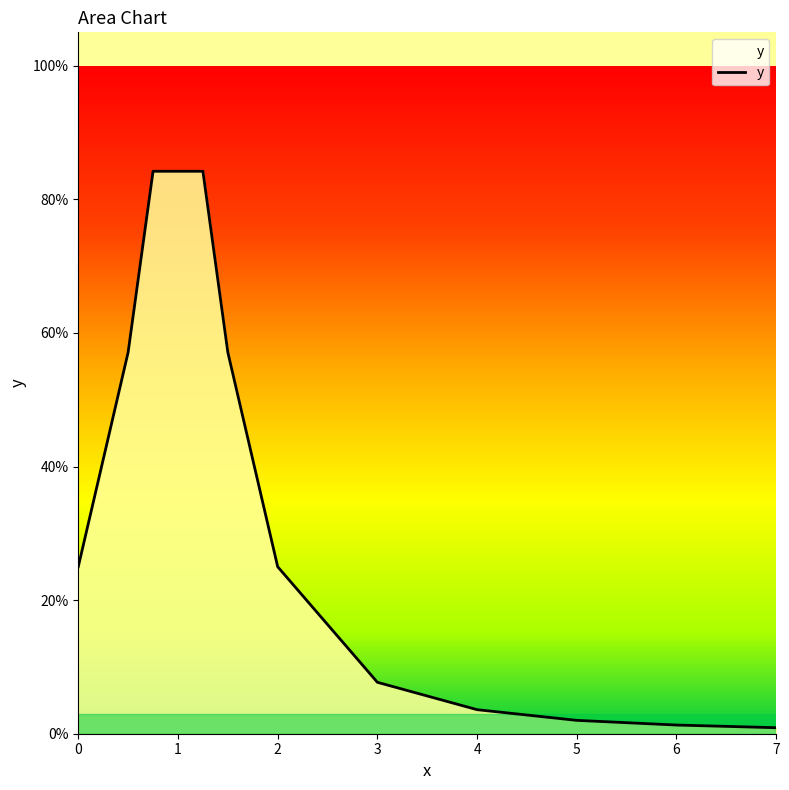

What is the sum of the values at 1.25 and 0.75?

1.7